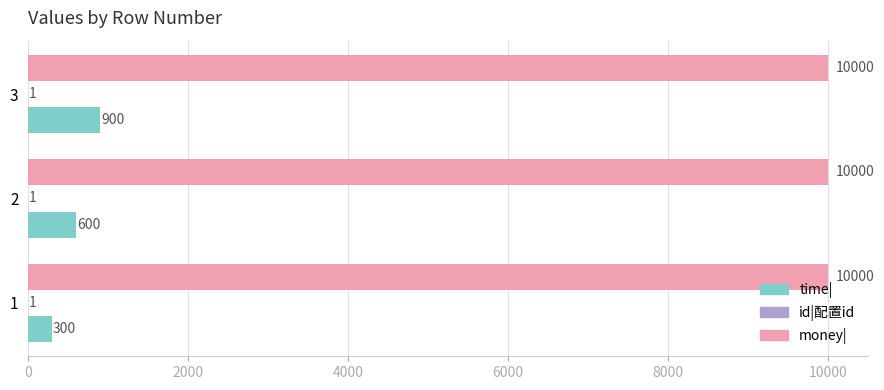

Which series changed the most between 2 and 3?

time|